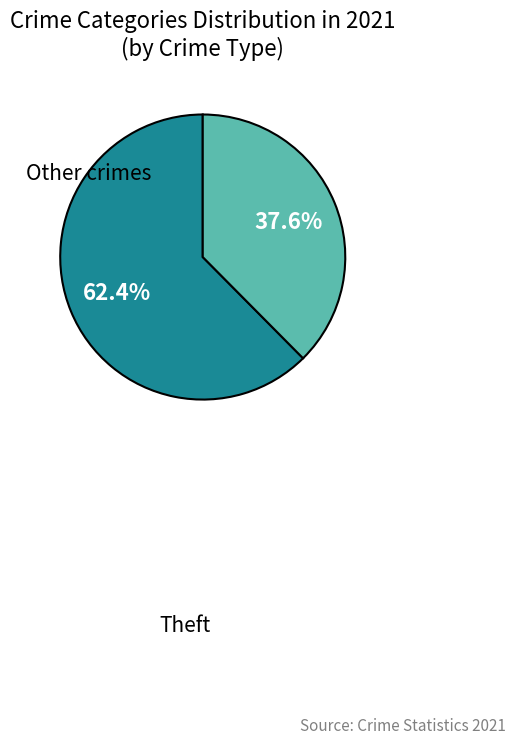

Does any single category account for the majority?

Yes